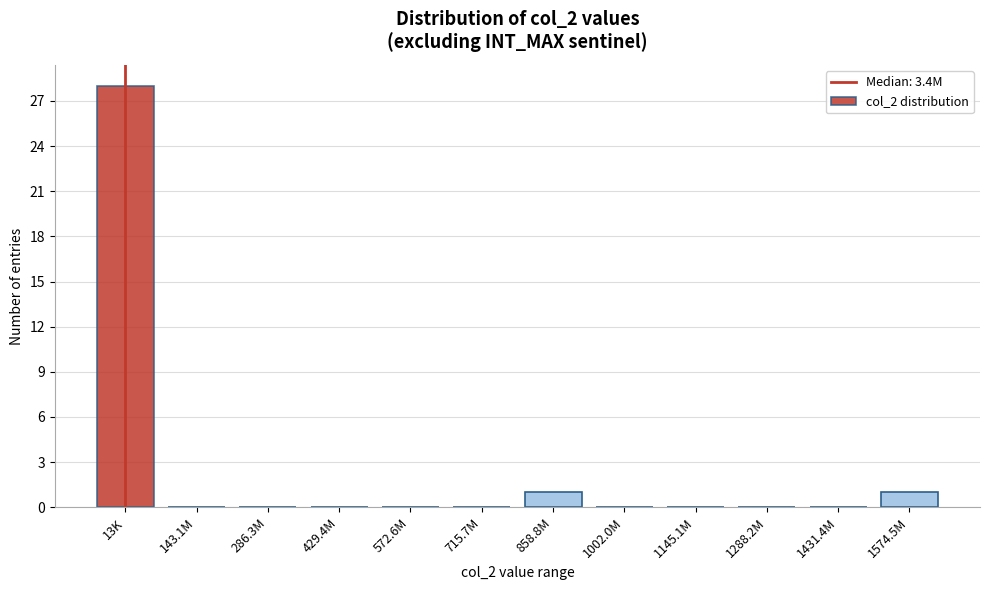

Reading right to left, transcribe all the data shown in this chart.

1574.5M=1	1431.4M=0	1288.2M=0	1145.1M=0	1002.0M=0	858.8M=1	715.7M=0	572.6M=0	429.4M=0	286.3M=0	143.1M=0	13K=28